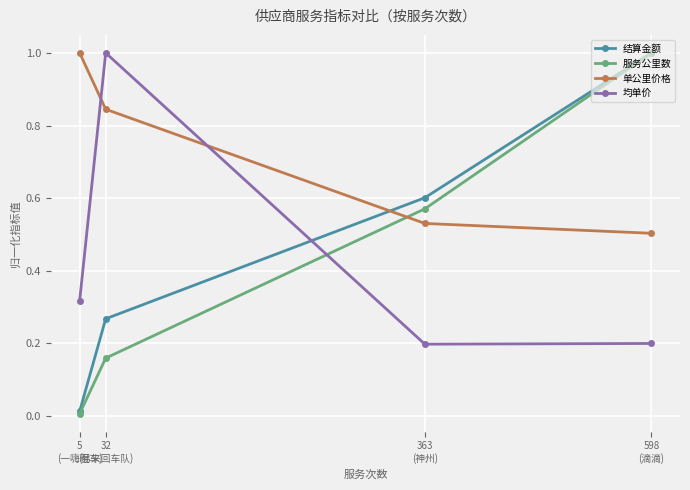

Which series has the largest range (max minus min)?

服务公里数